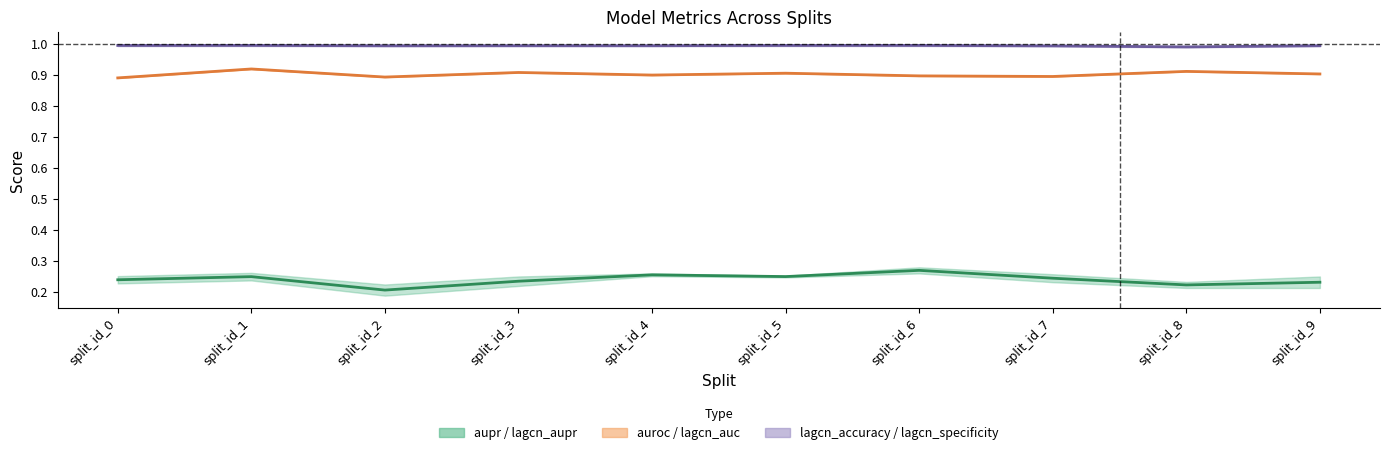

How many interior local peaks does the lagcn_specificity_center series have?

3